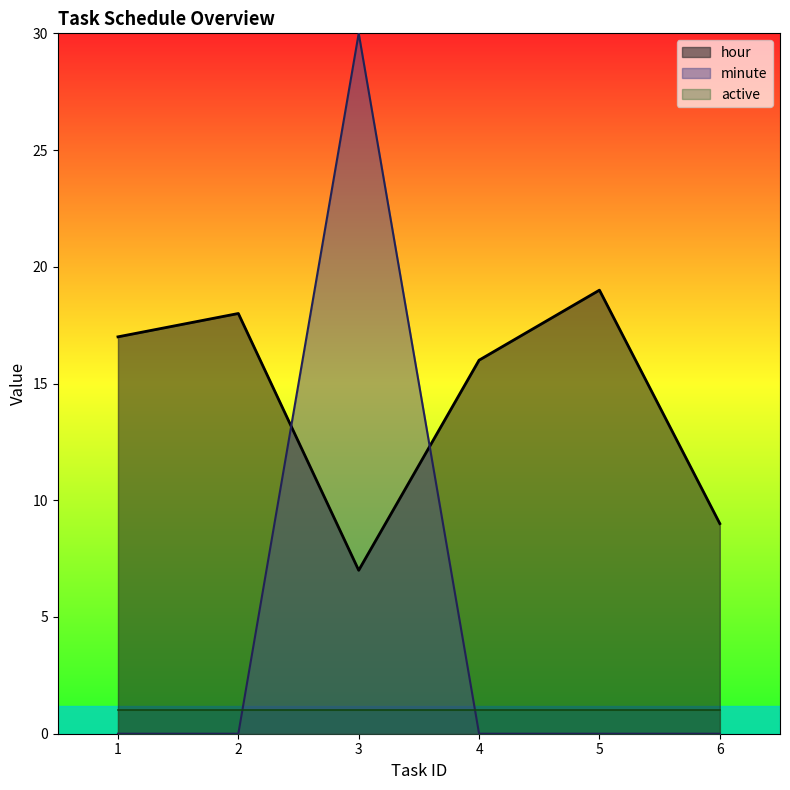

List the series in order of their peak value, lowest first.

active, hour, minute